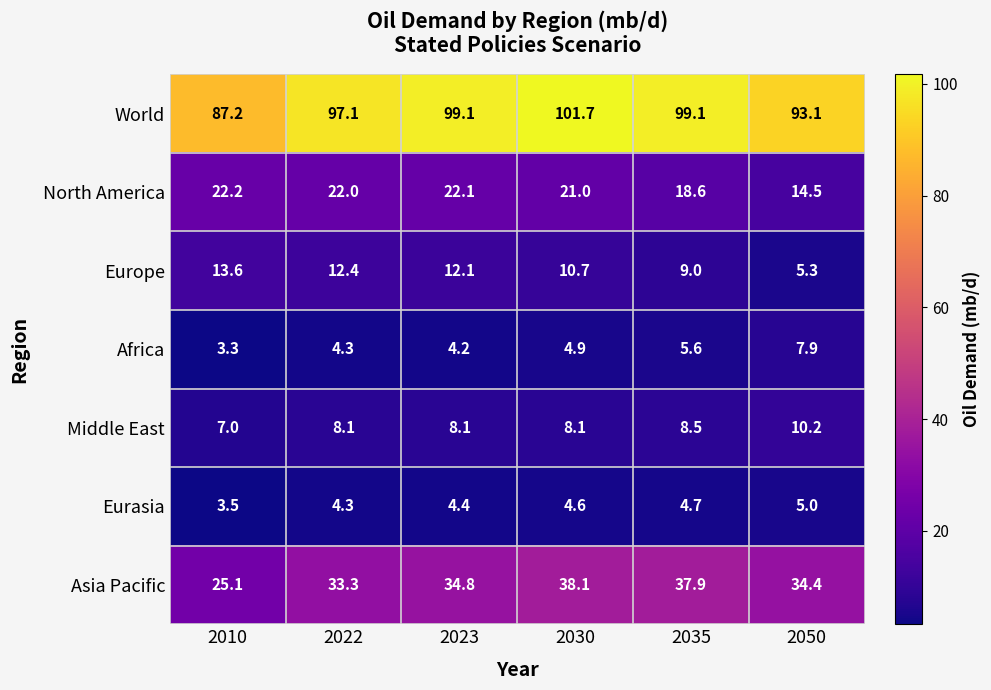

The value of North America at 2010 is 31.2. True or false?

False